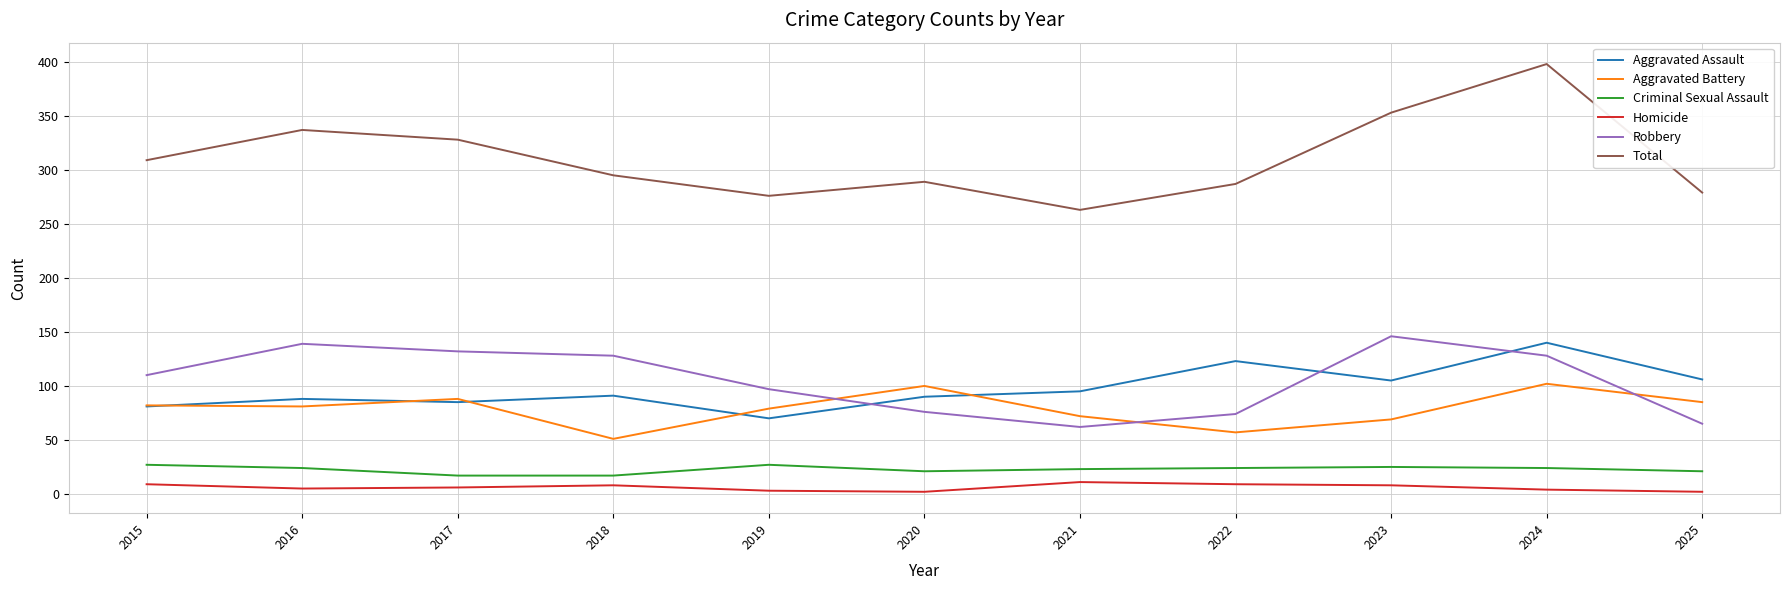

How many series are shown in this chart?

6